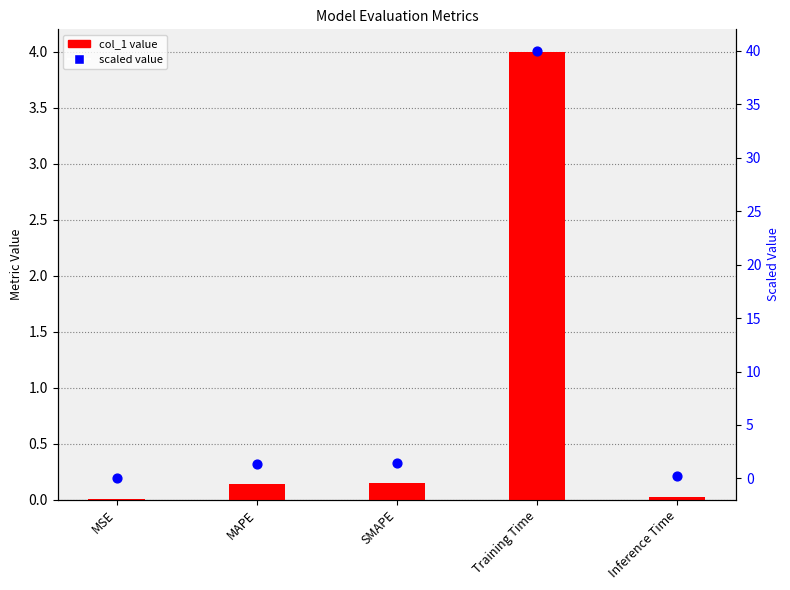

Is the value of col_1 at SMAPE greater than the value of scaled metric at SMAPE?

No